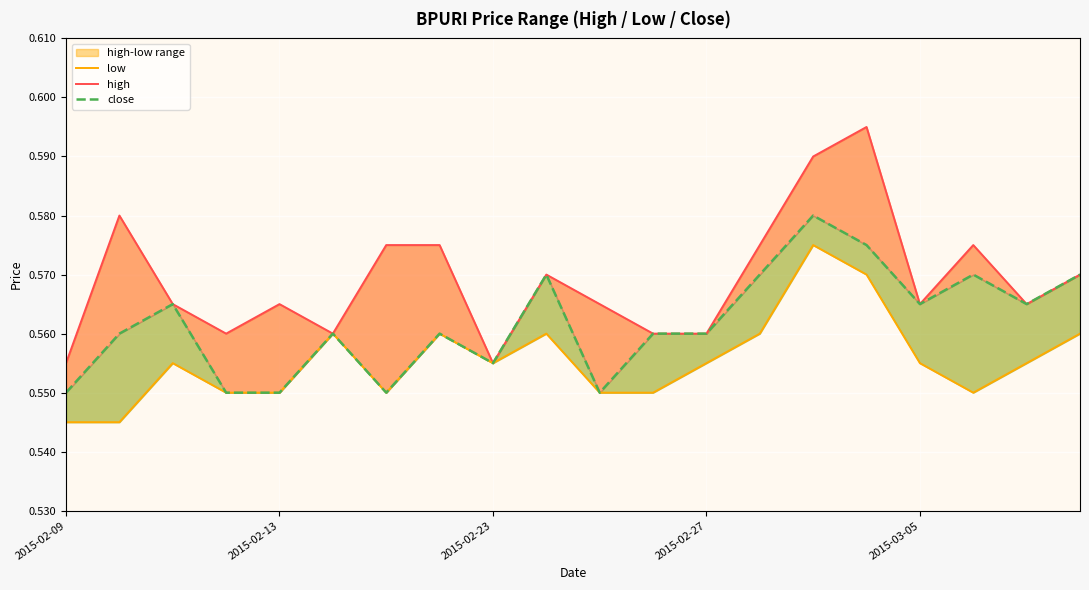

Reading left to right, extract all data points from this chart.

high: 0.6	0.6	0.6	0.6	0.6	0.6	0.6	0.6	0.6	0.6	0.6	0.6	0.6	0.6	0.6	0.6	0.6	0.6	0.6	0.6
low: 0.5	0.5	0.6	0.6	0.6	0.6	0.6	0.6	0.6	0.6	0.6	0.6	0.6	0.6	0.6	0.6	0.6	0.6	0.6	0.6
close: 0.6	0.6	0.6	0.6	0.6	0.6	0.6	0.6	0.6	0.6	0.6	0.6	0.6	0.6	0.6	0.6	0.6	0.6	0.6	0.6